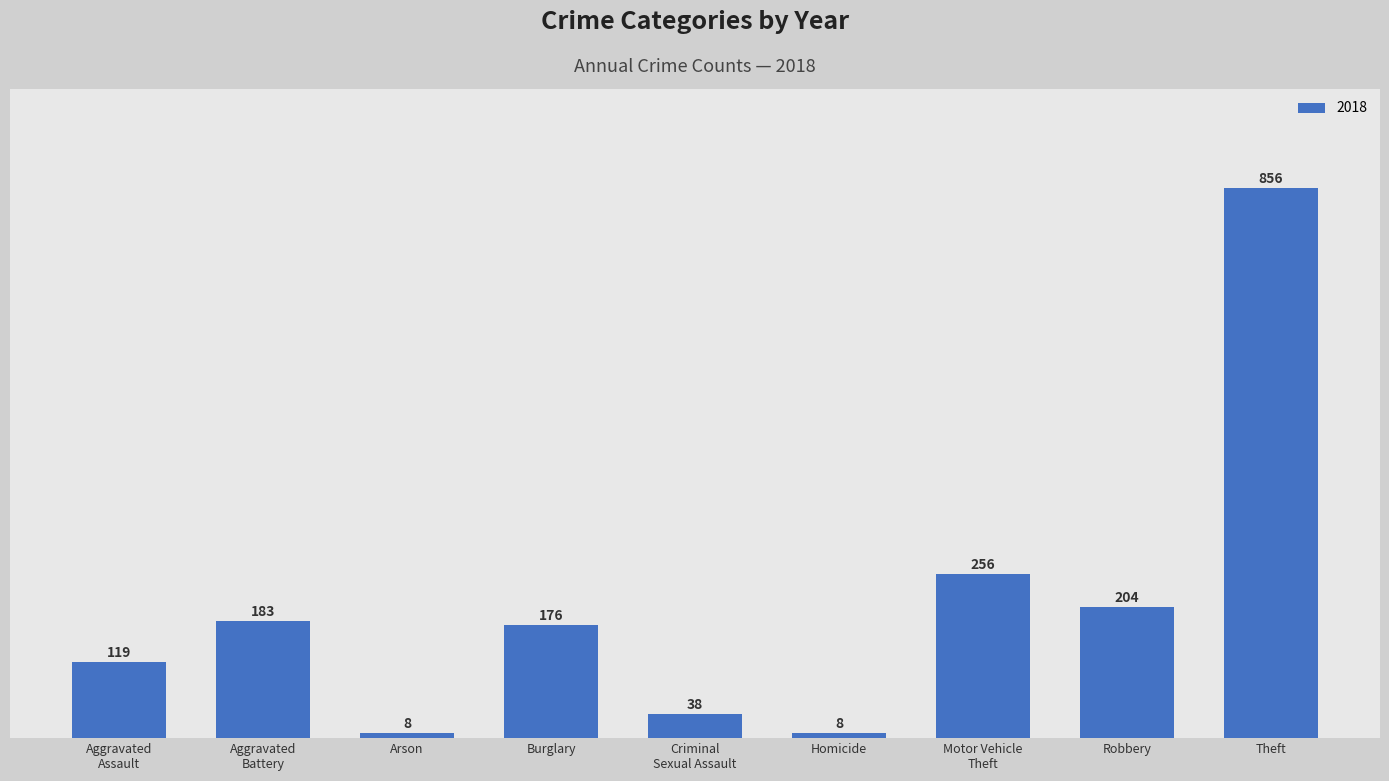

What is the label of the 7th bar from the left?

Motor Vehicle
Theft